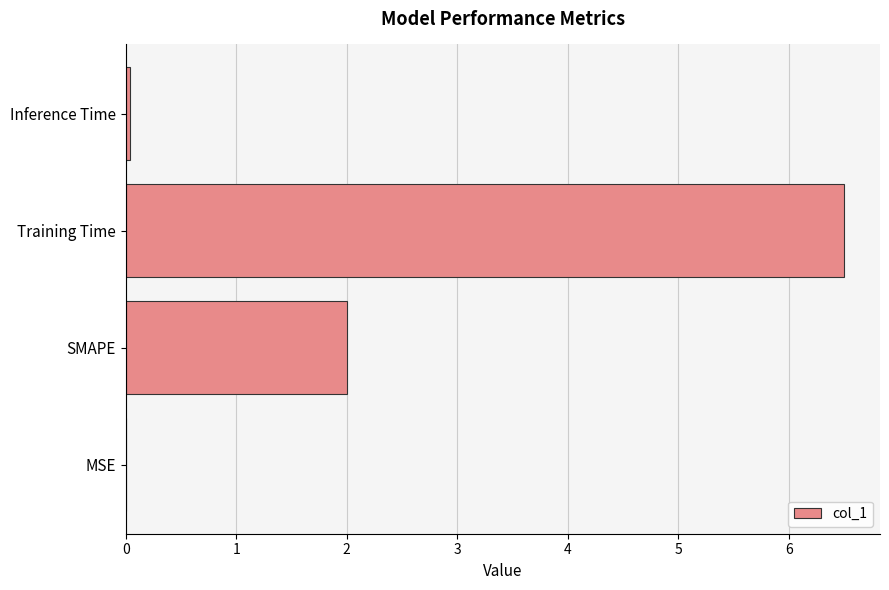

Is it true that the value at Inference Time is 0.0?

True